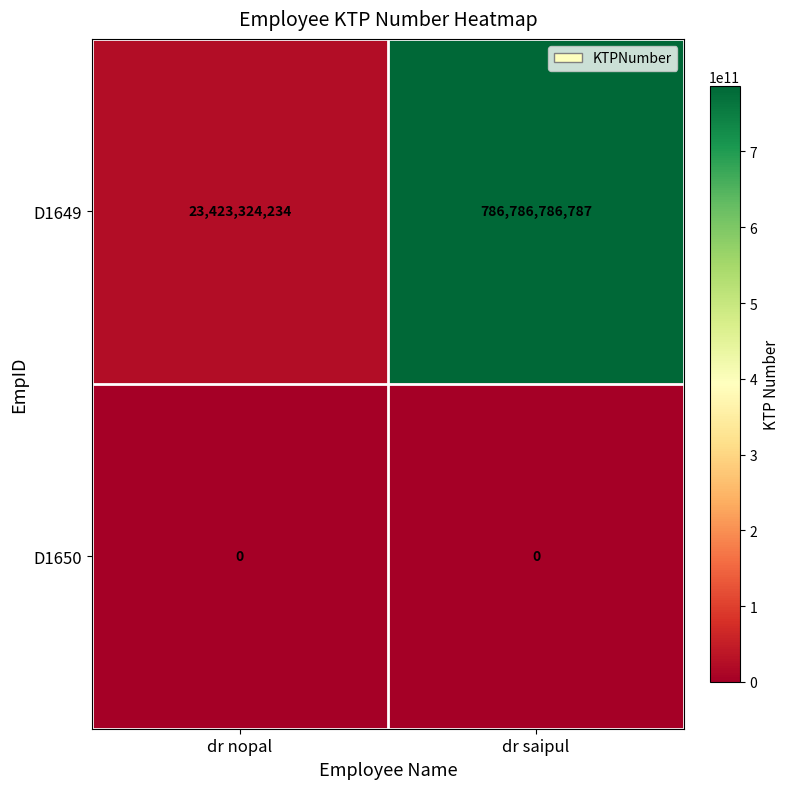

The D1649 series shows 786786786787 at dr saipul. True or false?

True